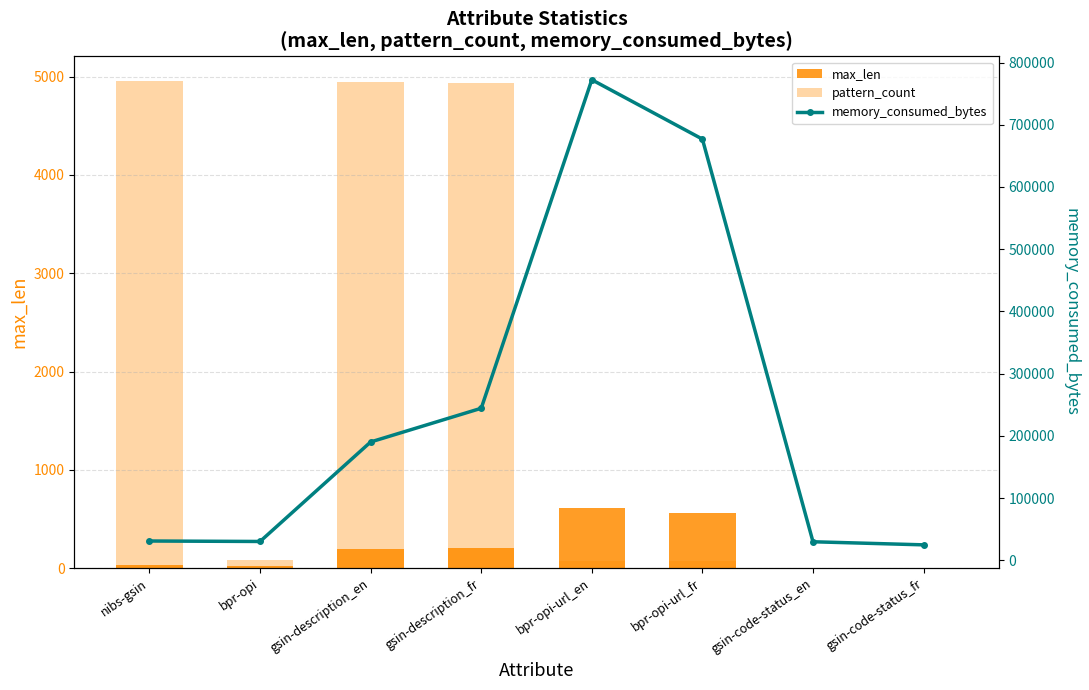

List the series in order of their peak value, lowest first.

max_len, pattern_count, memory_consumed_bytes